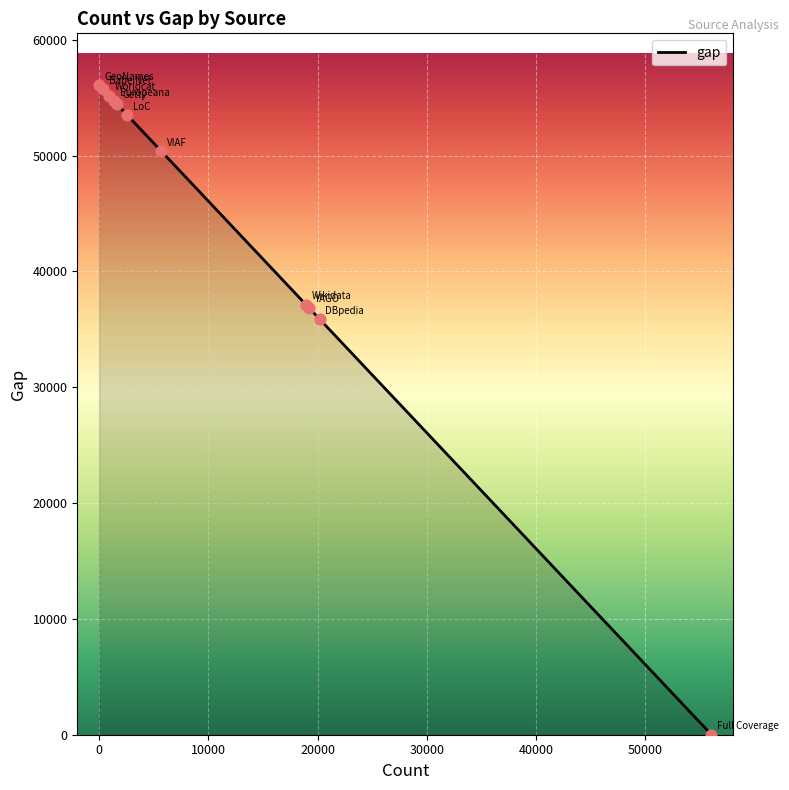

What is the greatest value displayed?

56068